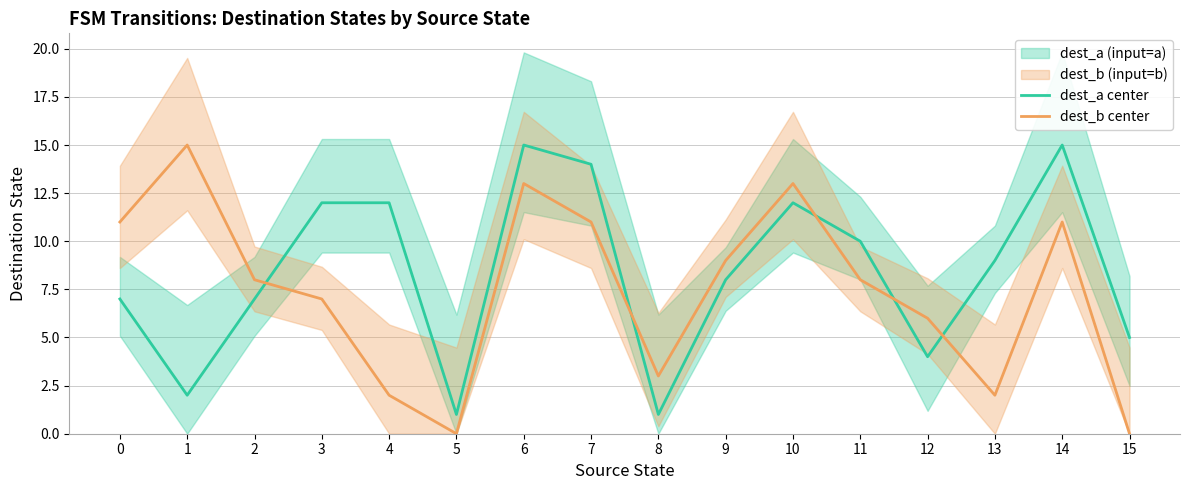

Which category has the highest value across all series?

6